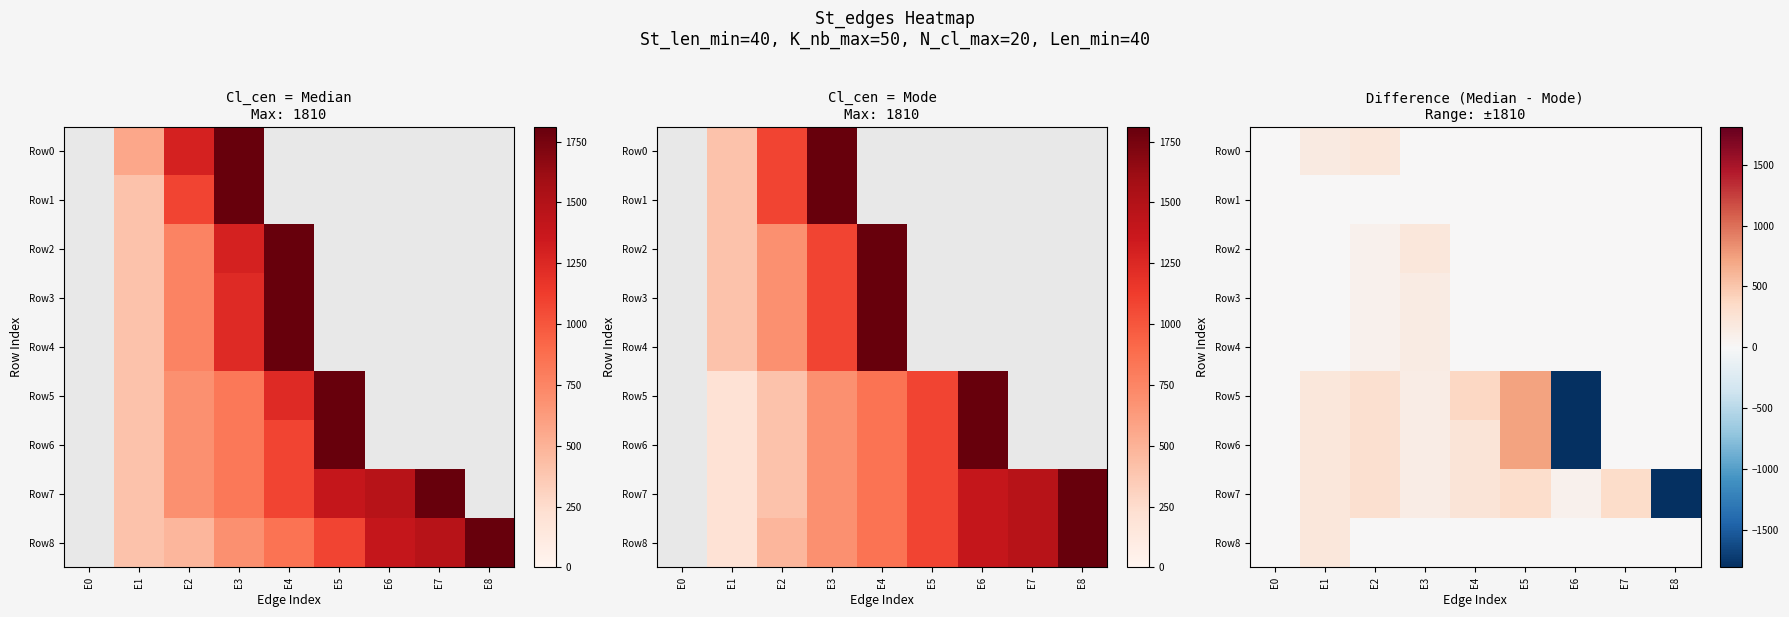

How many series are shown in this chart?

9